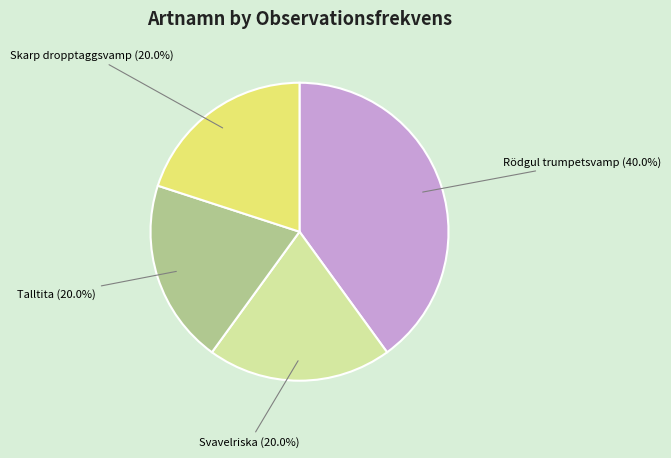

How many segments does this pie chart have?

4